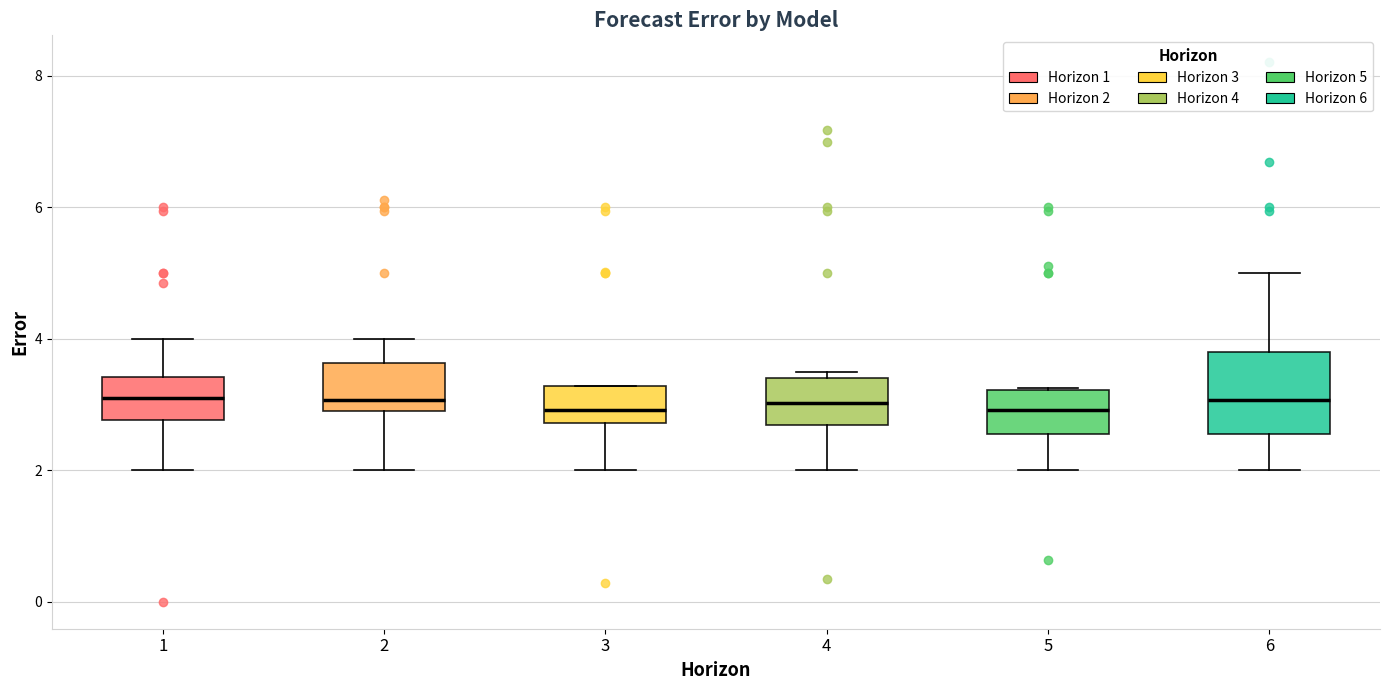

Reading left to right, read every box against the y-axis: the position of its median line, the range the box covers, and the ends of its whiskers. The values are not printed on the chart, so give them approximately, as read against the axis.

1: median 3.2, box 2.8 to 3.4, whiskers 2.0 to 4.0
2: median 3.0 (just above the box's lower edge), box 3.0 to 3.6, whiskers 2.0 to 4.0
3: median 3.0, box 2.8 to 3.2, whiskers 2.0 to 3.2
4: median 3.0, box 2.6 to 3.4, whiskers 2.0 to 3.4 (just above the box's upper edge)
5: median 3.0, box 2.6 to 3.2, whiskers 2.0 to 3.2
6: median 3.0, box 2.6 to 3.8, whiskers 2.0 to 5.0